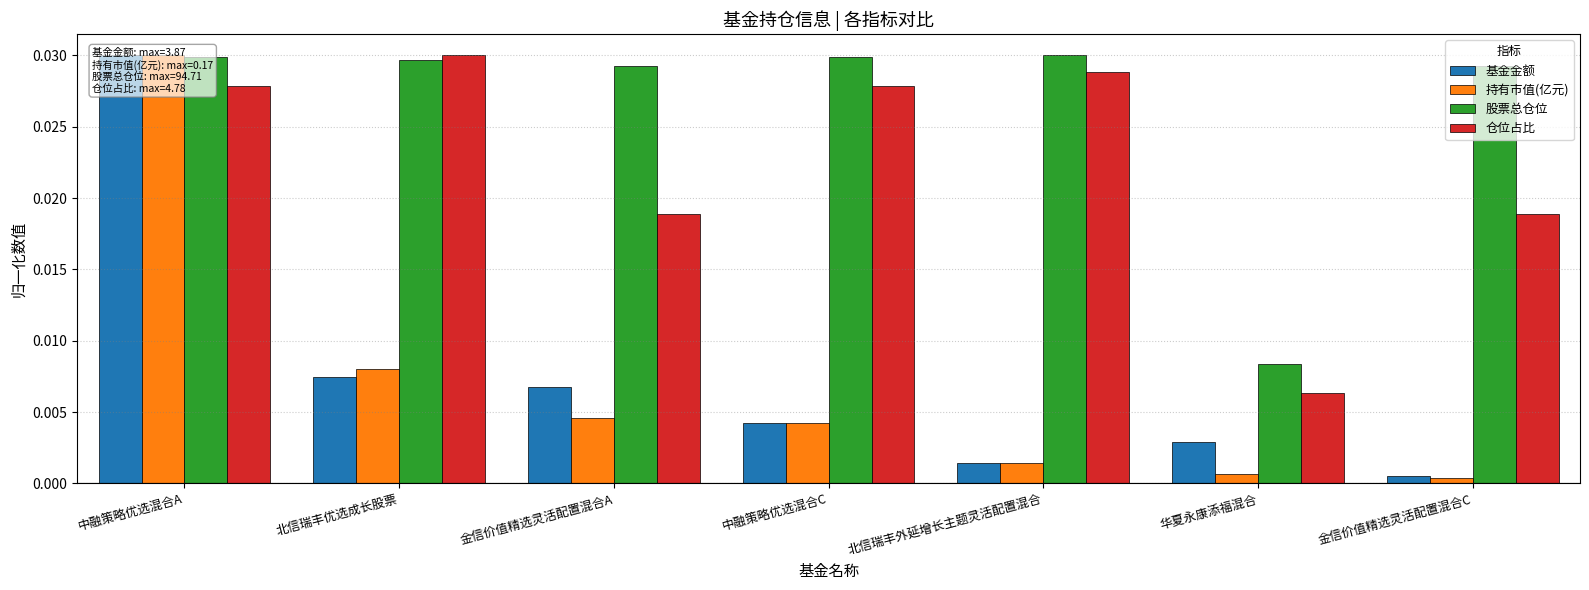

Which category has the lowest value in the 股票总仓位 series?

华夏永康添福混合